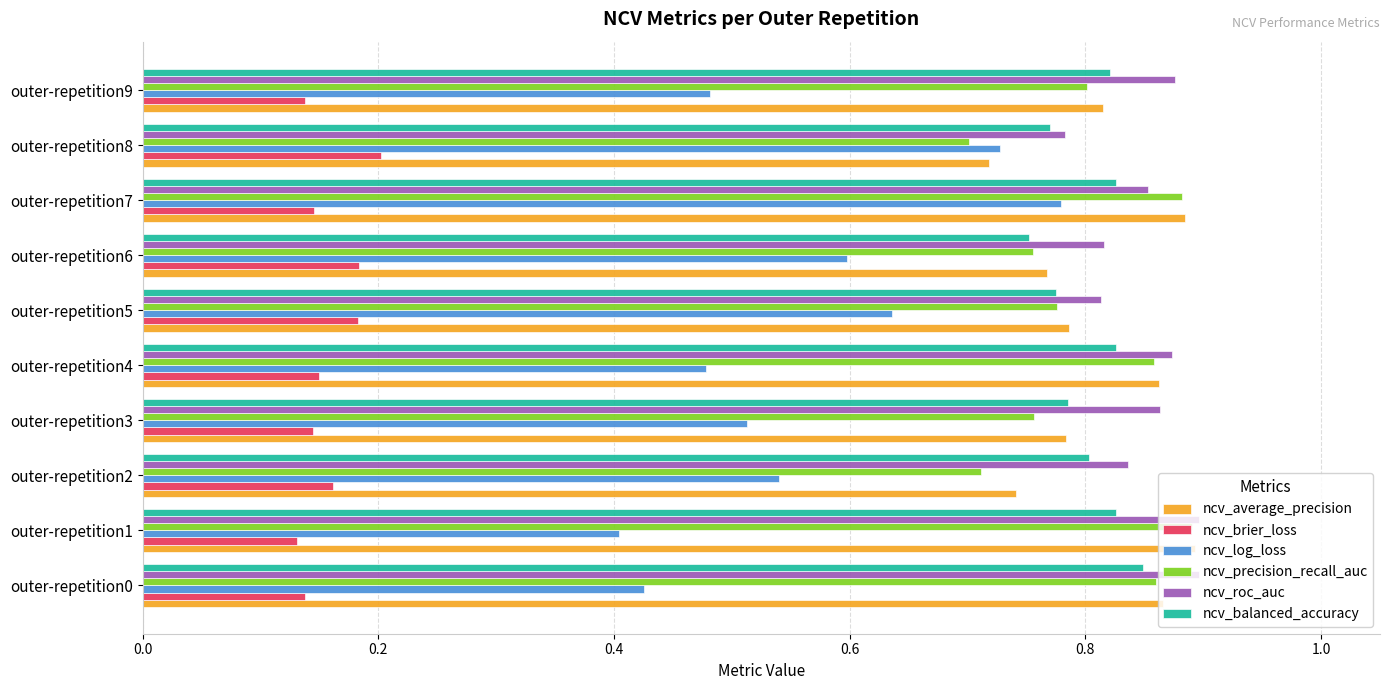

How many ncv_balanced_accuracy values are between 0 and 1?

10